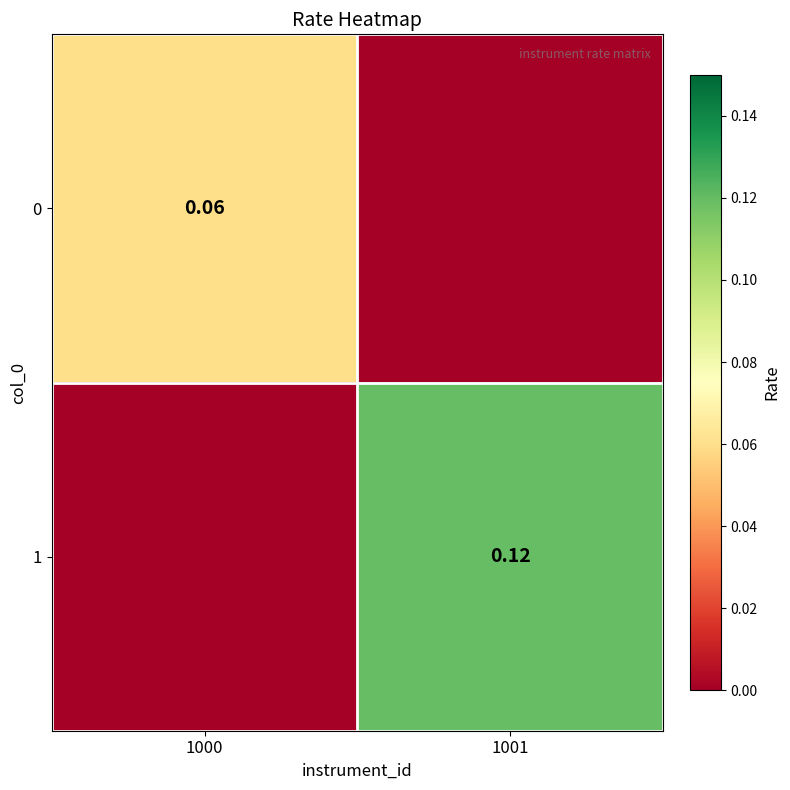

True or false: 0 has a value of 0.0 at 1000.

False